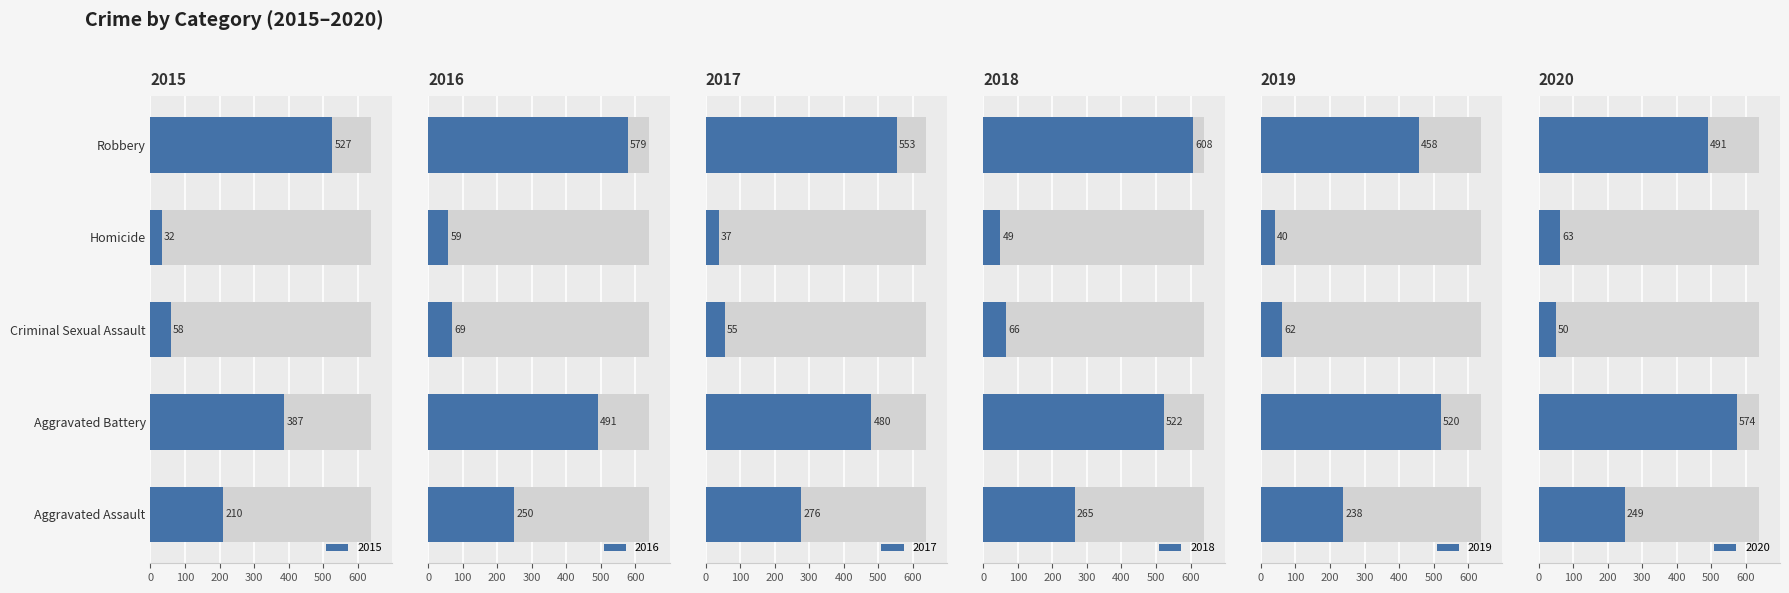

At which label does 2018 first exceed 265?

Aggravated Battery